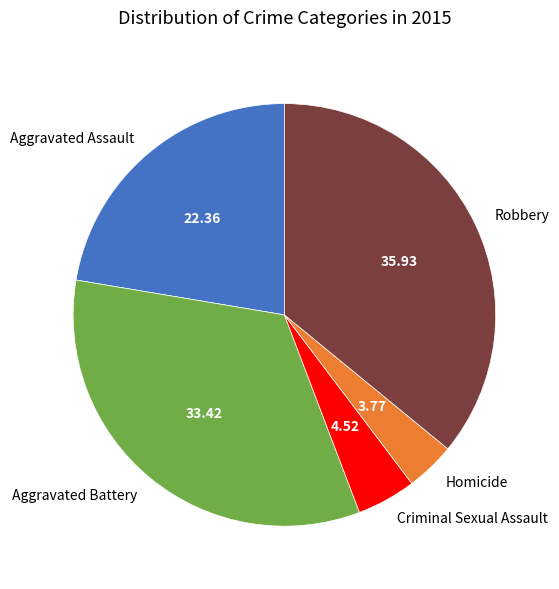

Rank the categories by value from lowest to highest.

Homicide, Criminal Sexual Assault, Aggravated Assault, Aggravated Battery, Robbery